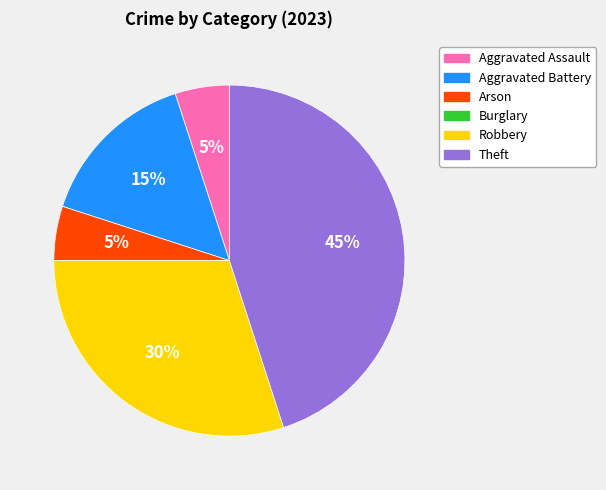

Is the sum of Aggravated Battery and Robbery greater than half?

No